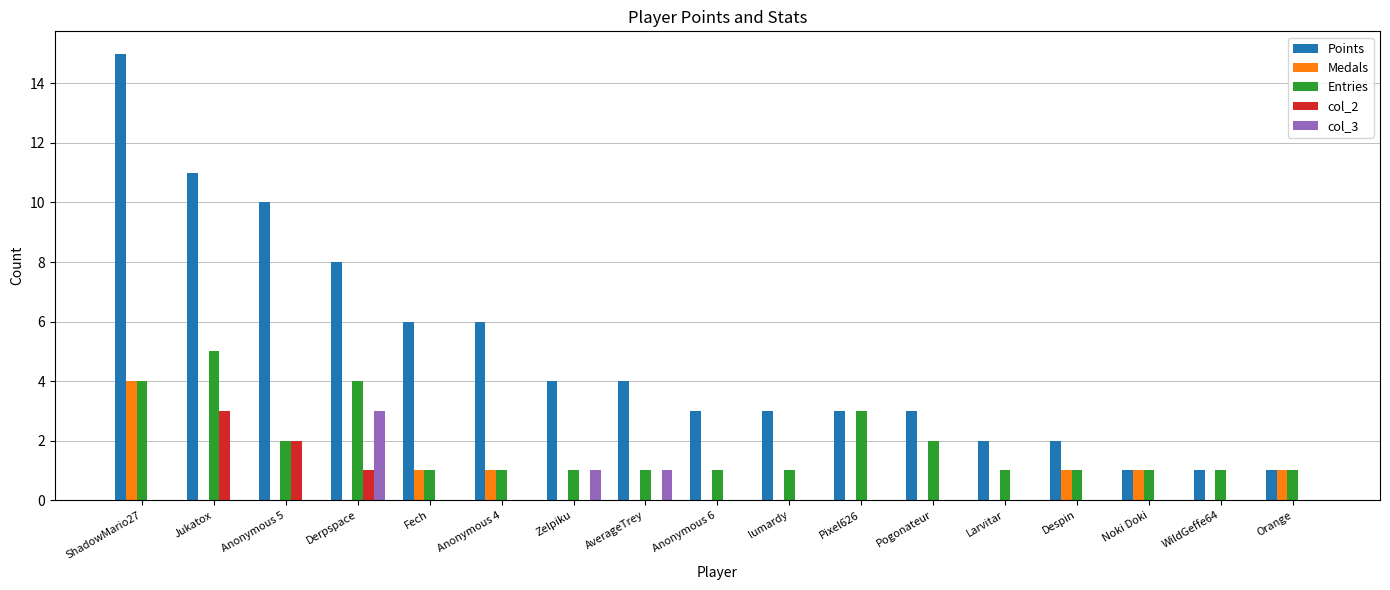

Count the number of data series in this chart.

5